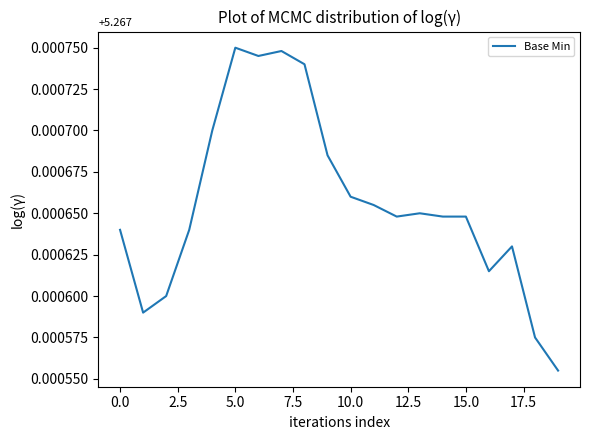

What is the label of the 1st point from the right?

19